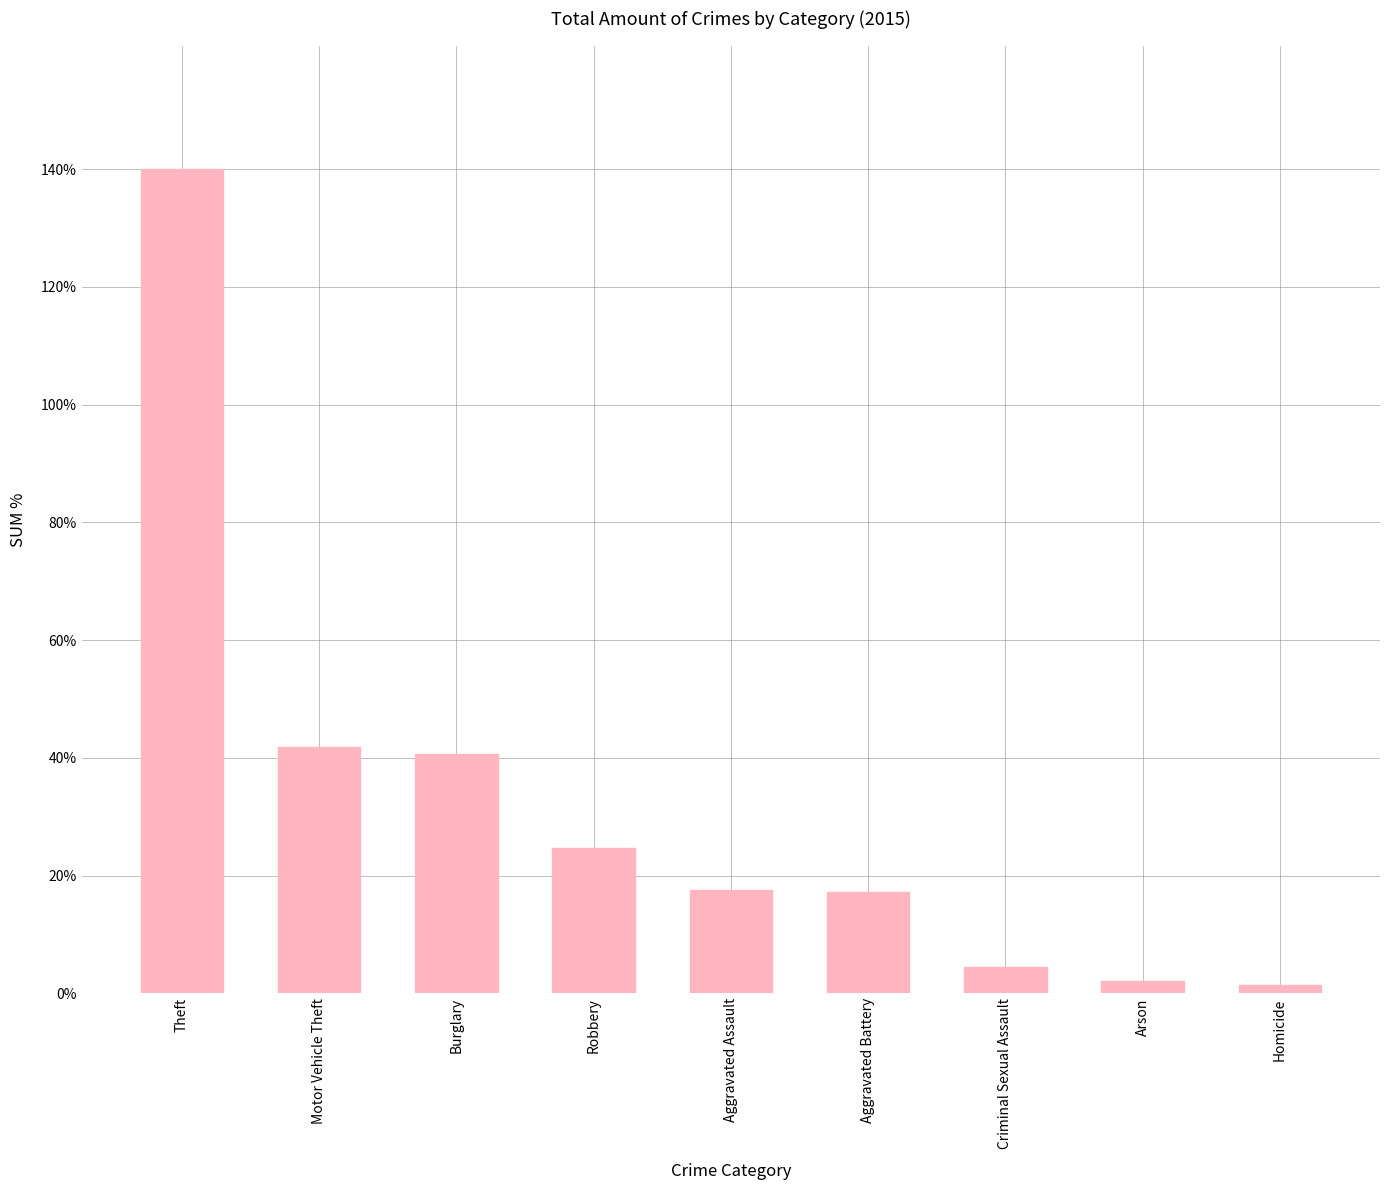

What is the label of the 3rd bar from the left?

Burglary